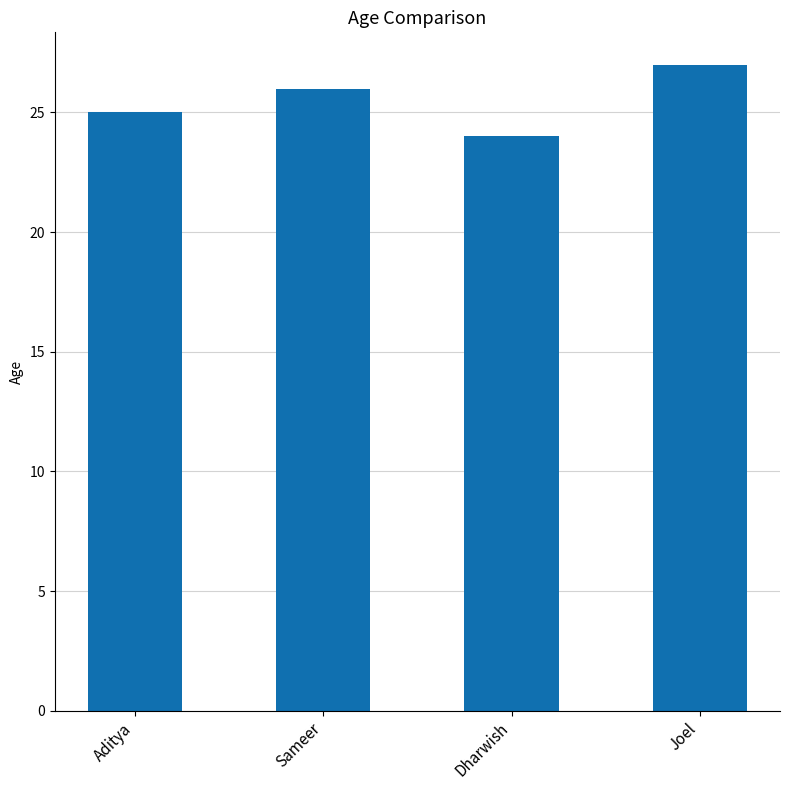

Reading left to right, transcribe all the data shown in this chart.

25	26	24	27